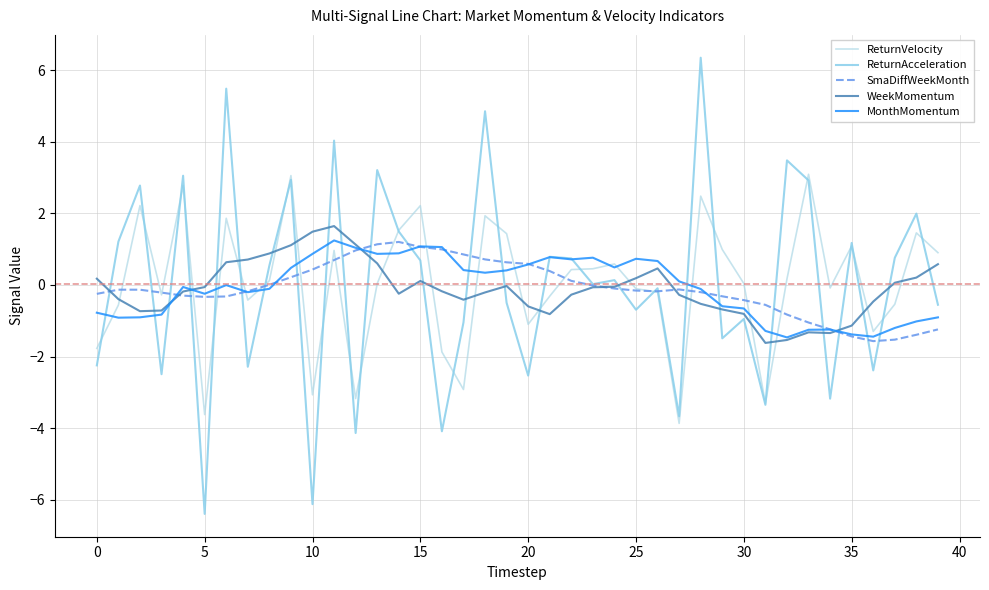

Reading left to right, transcribe all the data shown in this chart.

ReturnVelocity: -1.8	-0.6	2.2	-0.3	2.8	-3.6	1.9	-0.4	0.1	3.1	-3.1	1.0	-3.2	0.0	1.5	2.2	-1.9	-2.9	1.9	1.4	-1.1	-0.3	0.4	0.5	0.6	-0.1	-0.2	-3.9	2.5	1.0	0.0	-3.3	0.2	3.1	-0.1	1.1	-1.3	-0.5	1.5	0.9
ReturnAcceleration: -2.2	1.2	2.8	-2.5	3.1	-6.4	5.5	-2.3	0.5	2.9	-6.1	4.0	-4.1	3.2	1.5	0.7	-4.1	-1.0	4.9	-0.5	-2.5	0.8	0.7	0.0	0.1	-0.7	-0.1	-3.7	6.3	-1.5	-1.0	-3.3	3.5	2.9	-3.2	1.2	-2.4	0.8	2.0	-0.6
SmaDiffWeekMonth: -0.2	-0.1	-0.1	-0.2	-0.3	-0.3	-0.3	-0.2	0.0	0.2	0.4	0.7	1.0	1.1	1.2	1.1	1.0	0.9	0.7	0.6	0.6	0.4	0.1	-0.0	-0.1	-0.2	-0.2	-0.1	-0.2	-0.3	-0.4	-0.6	-0.8	-1.0	-1.2	-1.4	-1.6	-1.5	-1.4	-1.2
WeekMomentum: 0.2	-0.4	-0.7	-0.7	-0.2	-0.1	0.6	0.7	0.9	1.1	1.5	1.6	1.1	0.6	-0.2	0.1	-0.2	-0.4	-0.2	-0.0	-0.6	-0.8	-0.3	-0.1	-0.1	0.2	0.5	-0.3	-0.5	-0.7	-0.8	-1.6	-1.5	-1.3	-1.3	-1.1	-0.5	0.1	0.2	0.6
MonthMomentum: -0.8	-0.9	-0.9	-0.8	-0.1	-0.2	-0.0	-0.2	-0.1	0.5	0.9	1.2	1.0	0.9	0.9	1.1	1.1	0.4	0.3	0.4	0.6	0.8	0.7	0.8	0.5	0.7	0.7	0.1	-0.1	-0.6	-0.7	-1.3	-1.5	-1.3	-1.2	-1.4	-1.4	-1.2	-1.0	-0.9